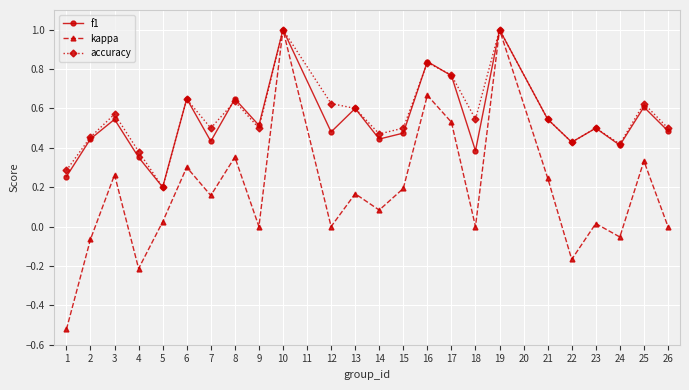

The value of kappa at 8 is 0.4. True or false?

True